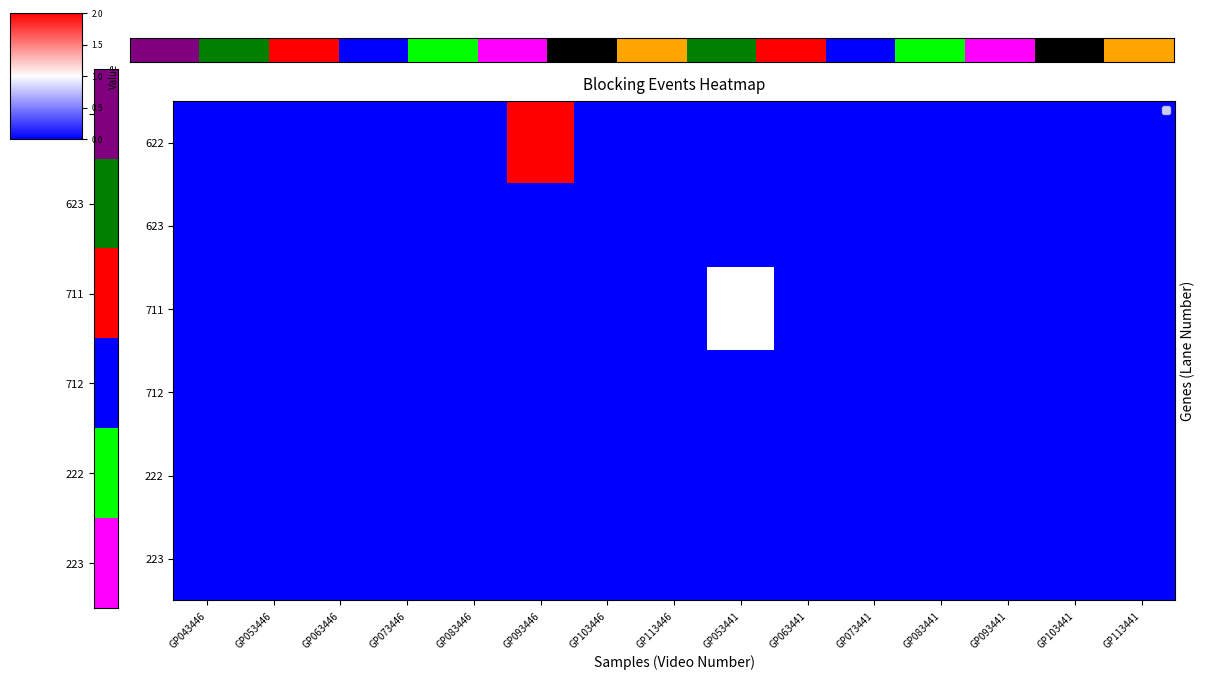

The value of 711 at GP113441 is -1. True or false?

False